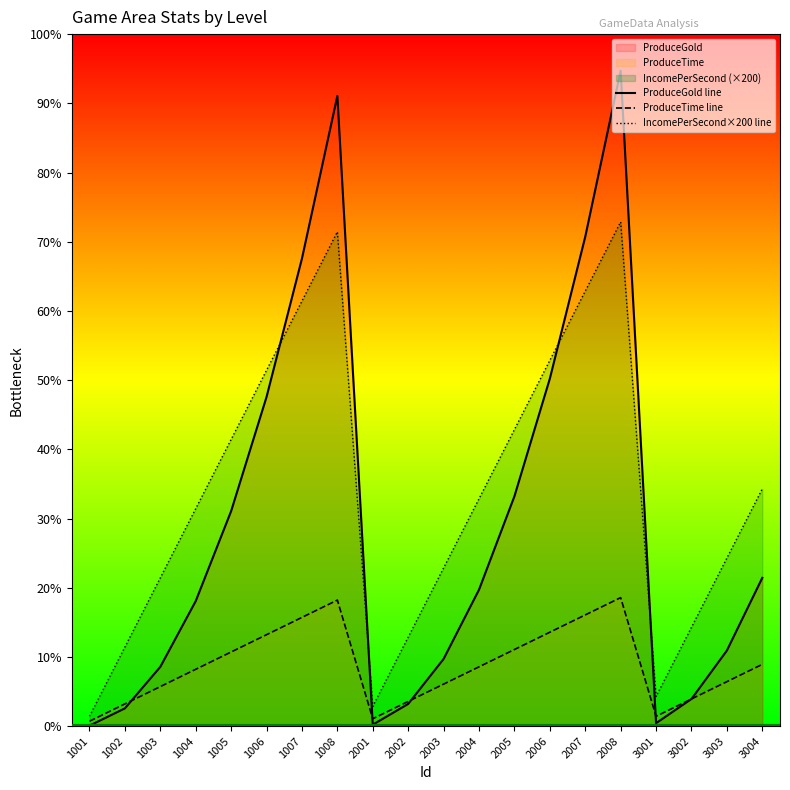

What is the difference between the highest and lowest values at 2004?

340.0